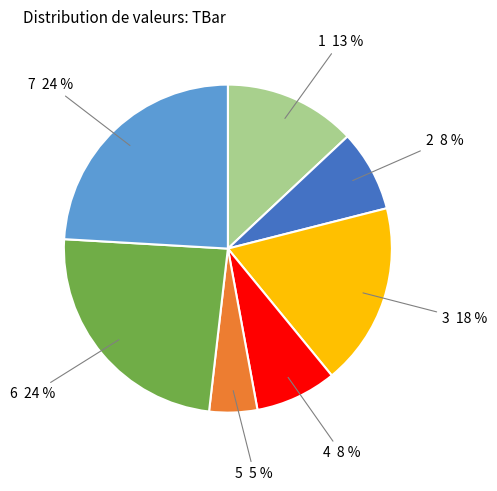

Does any single category account for the majority?

No